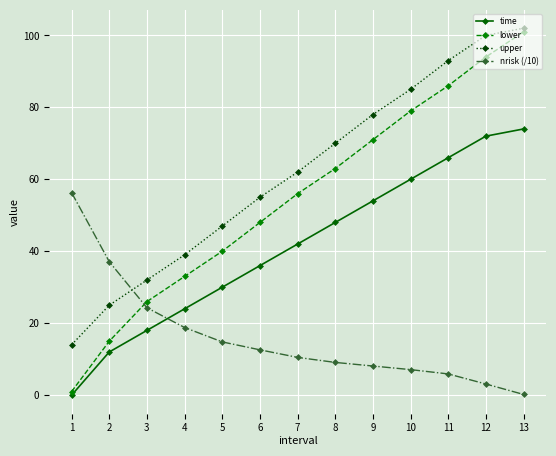

The value of upper at 2 is 12.4. True or false?

False